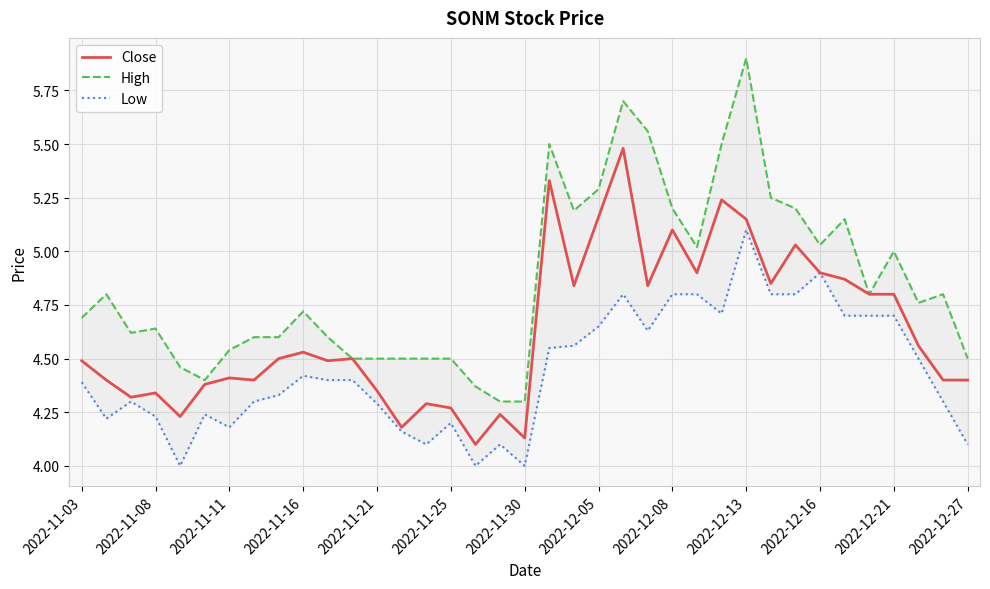

True or false: High and Close cross at least once.

False